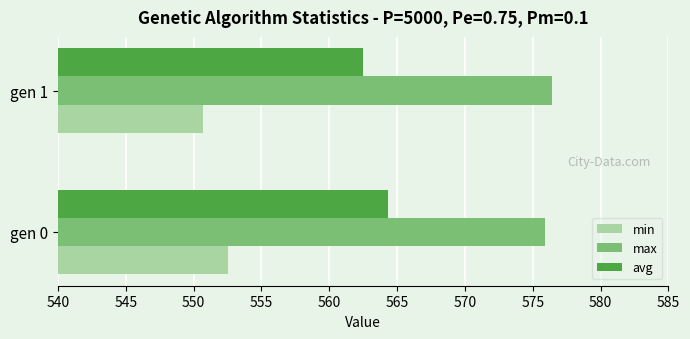

Rank the series at gen 1 from highest to lowest value.

max, avg, min